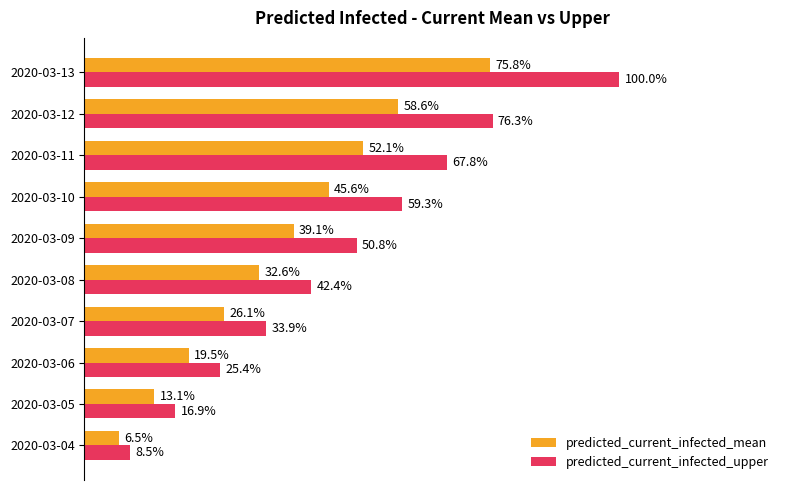

Which series has the largest total across all categories?

predicted_current_infected_upper